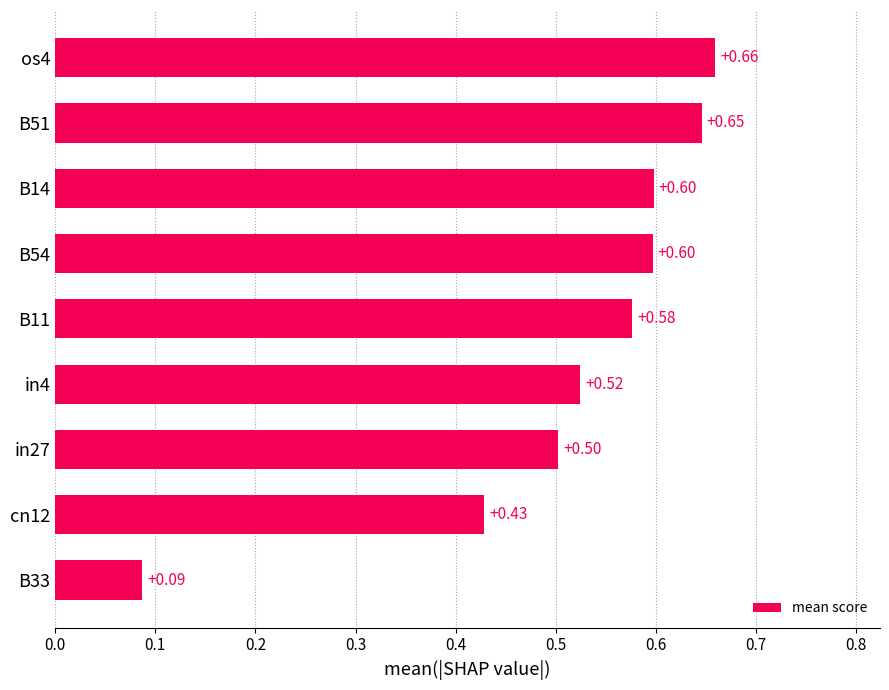

How many values are between 0 and 1?

9